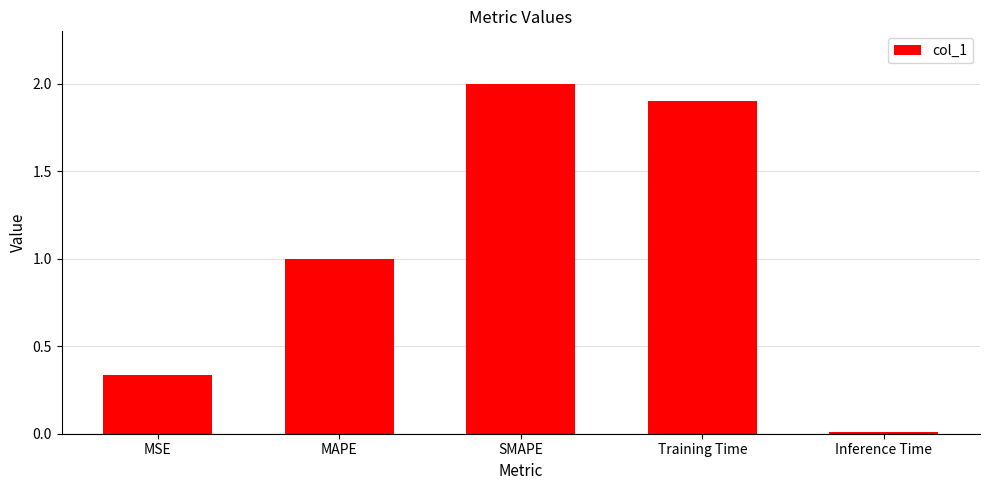

What value does the data have at Training Time?

1.9